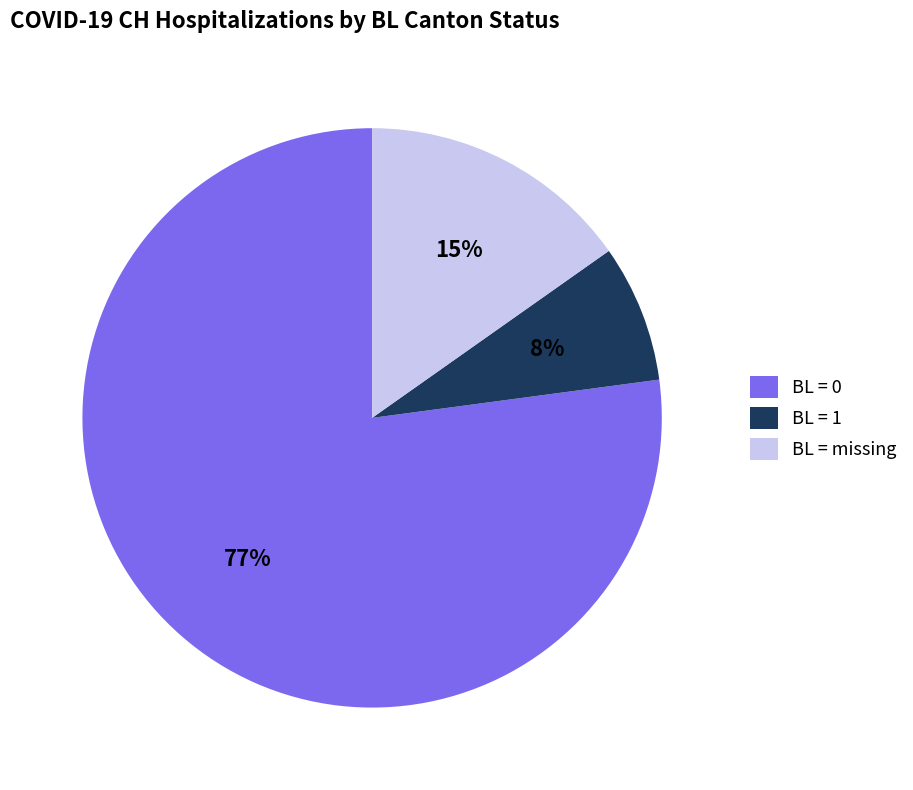

True or false: BL = 0 accounts for 77% of the total.

True